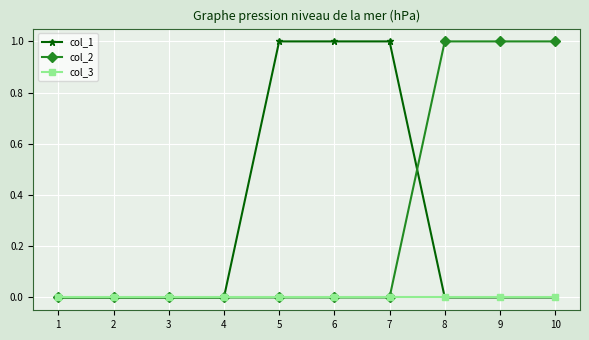

Is this an area chart (filled region under the line)?

No